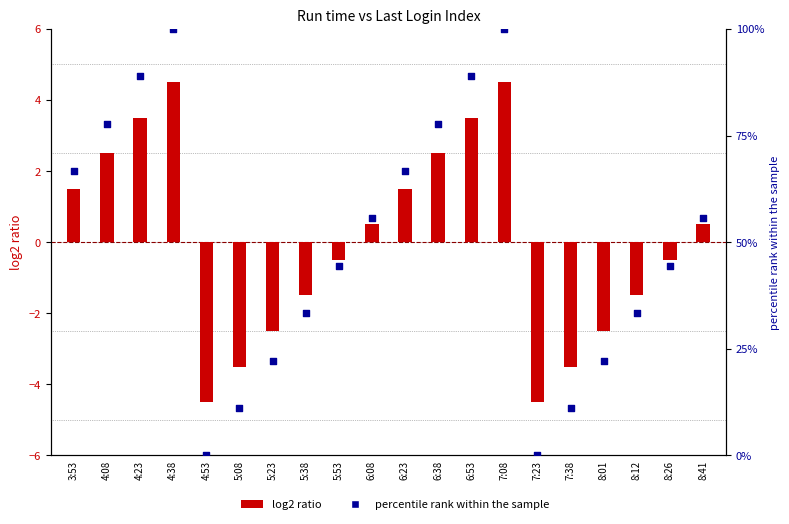

What is the total value across all series at 6:08?

56.1